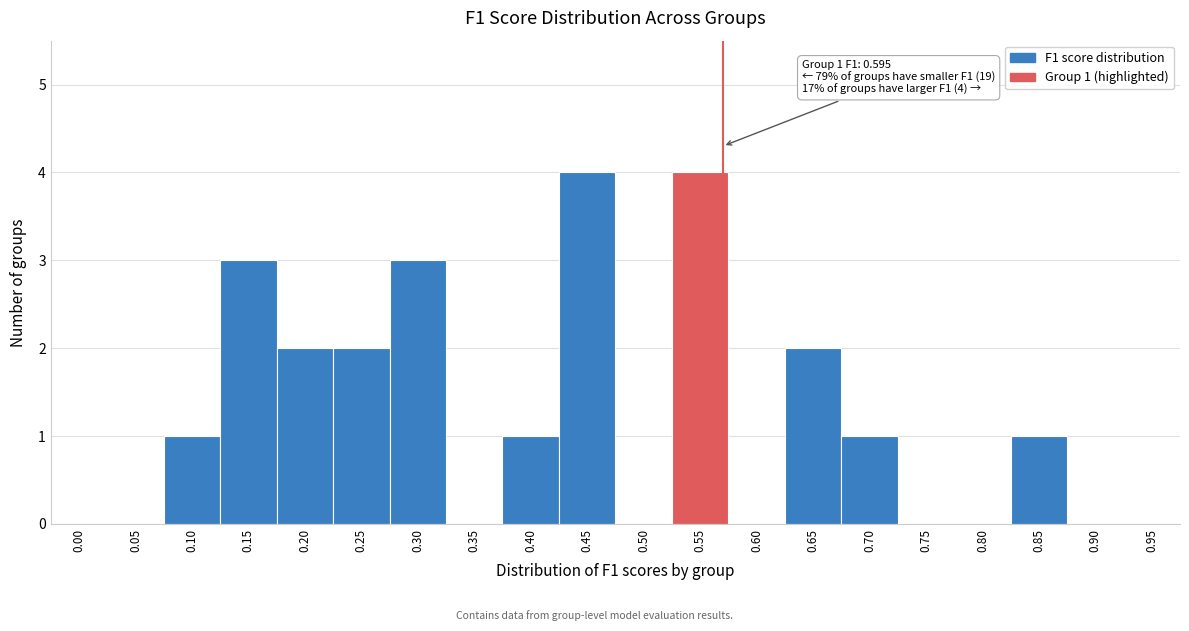

Reading right to left, extract all data points from this chart.

0.95=0	0.90=0	0.85=1	0.80=0	0.75=0	0.70=1	0.65=2	0.60=0	0.55=4	0.50=0	0.45=4	0.40=1	0.35=0	0.30=3	0.25=2	0.20=2	0.15=3	0.10=1	0.05=0	0.00=0